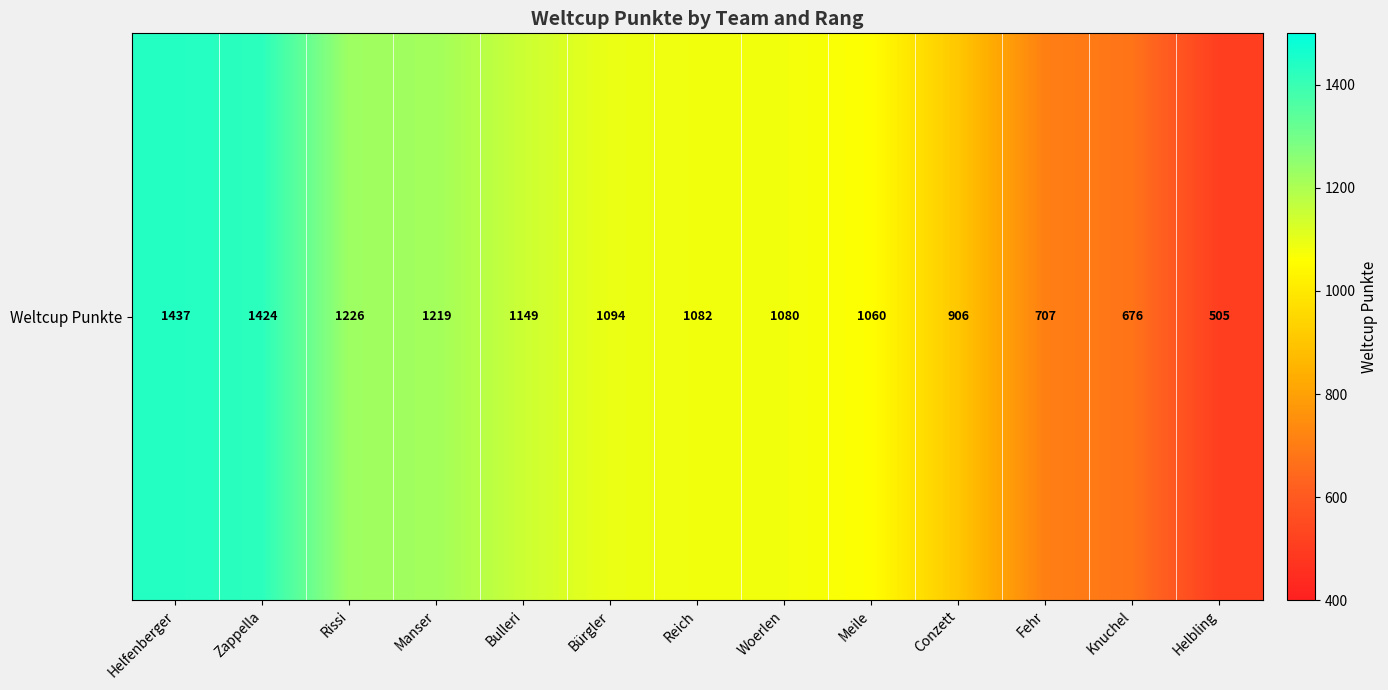

Which label corresponds to the smallest value in the chart?

Helbling